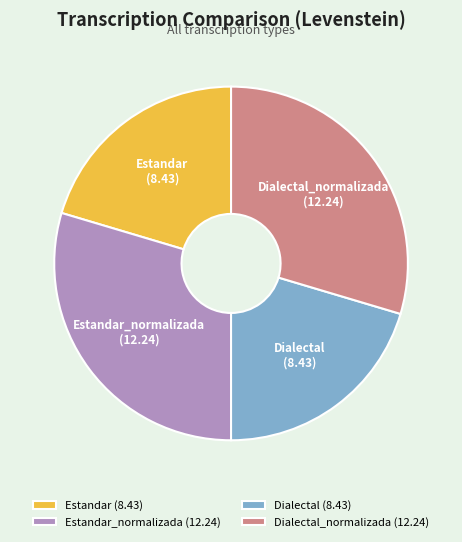

Count the number of slices in the pie.

4